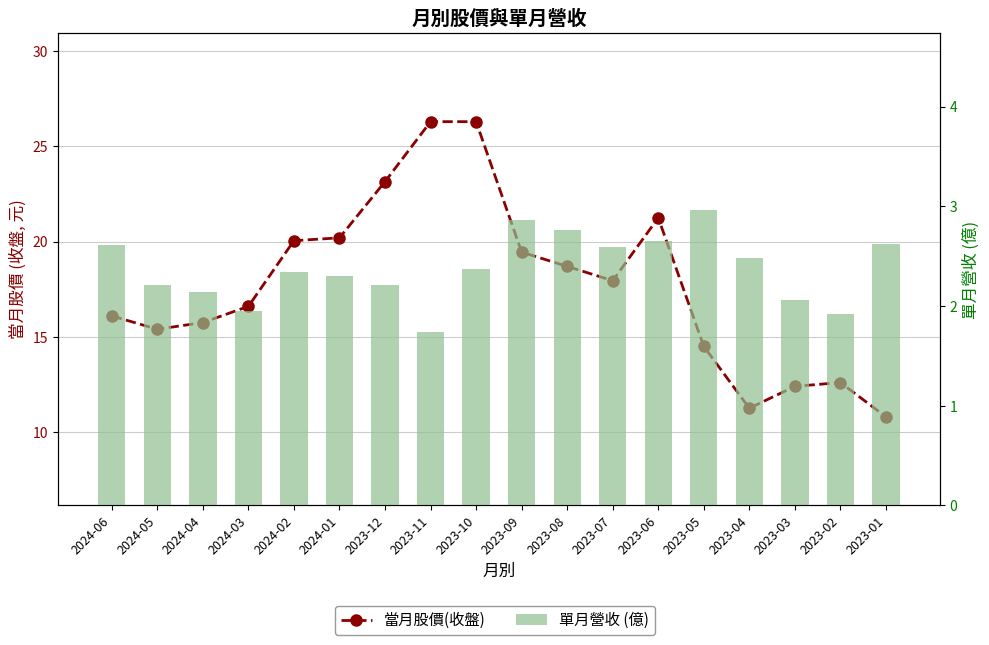

What position from the right is 2024-03?

15